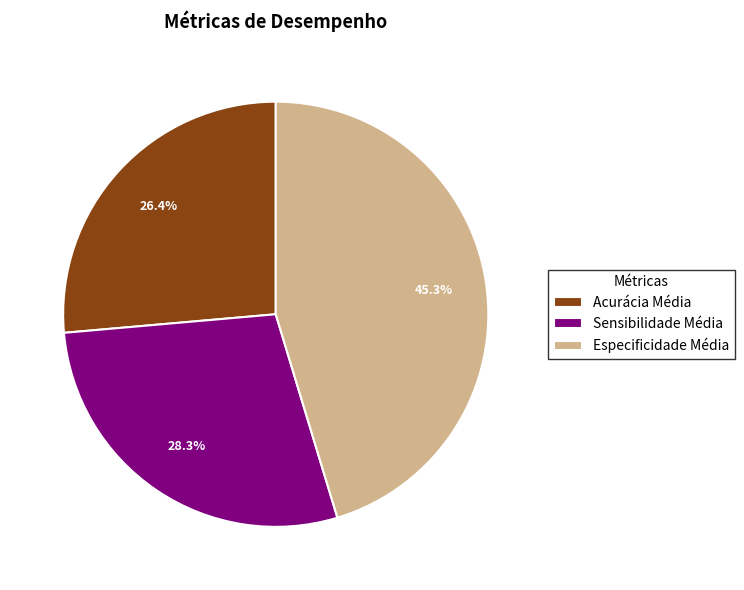

To the nearest percent, what is the difference between the largest and smallest slice percentages?

19%